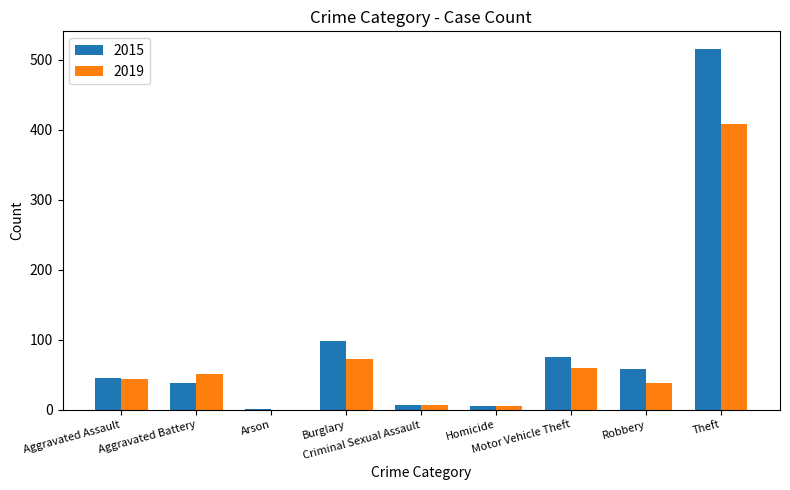

Count the number of categories in the chart.

9